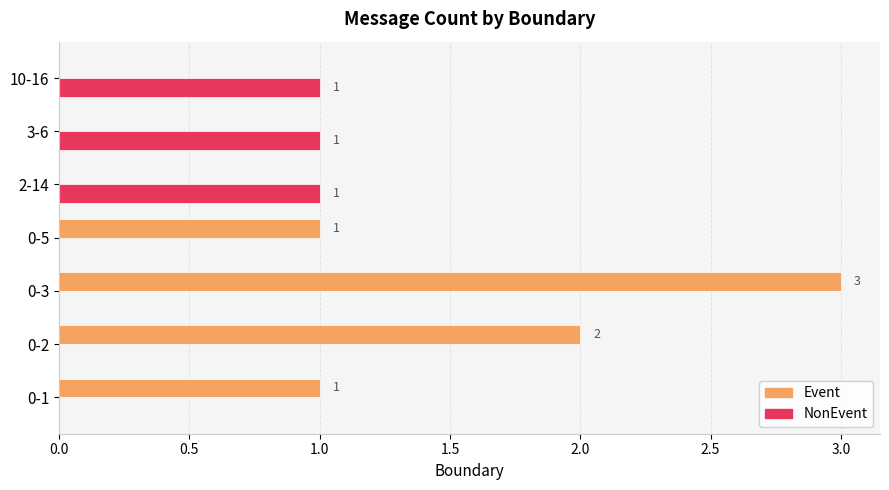

How many categories are shown in the chart?

7